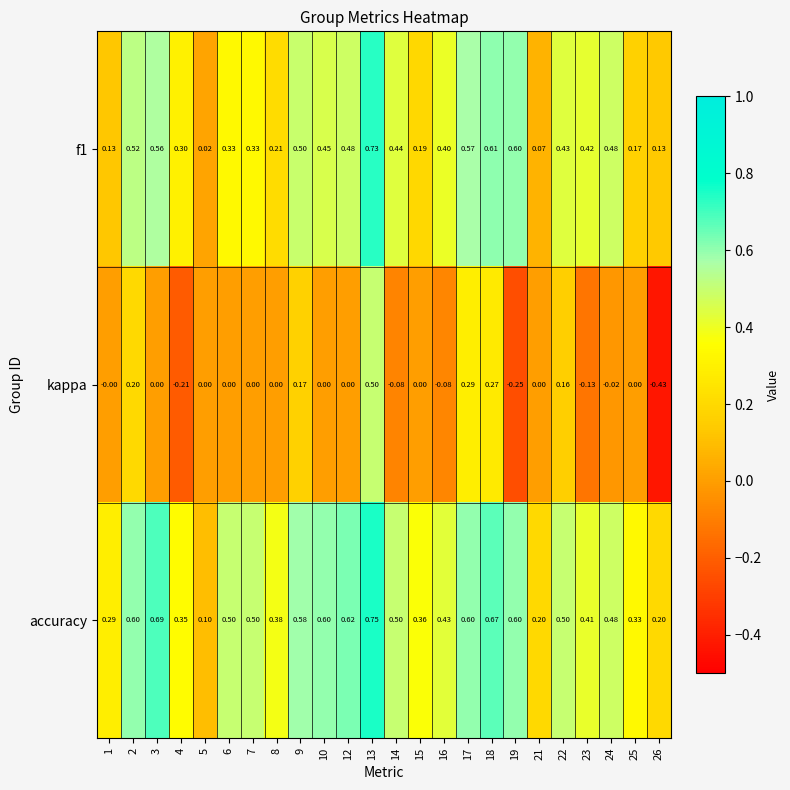

Which series has the largest total across all categories?

accuracy